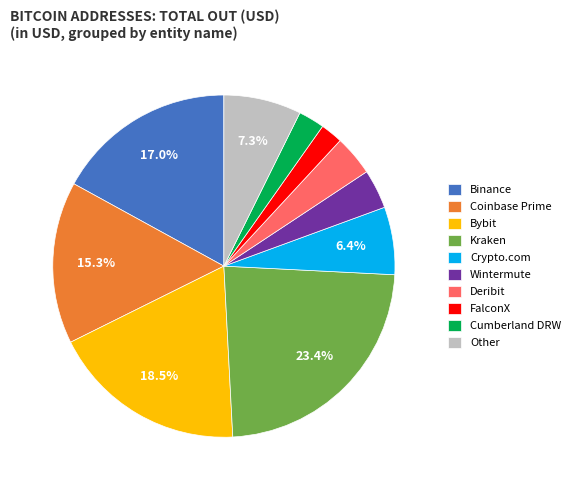

Which has a higher value, Crypto.com or Cumberland DRW?

Crypto.com